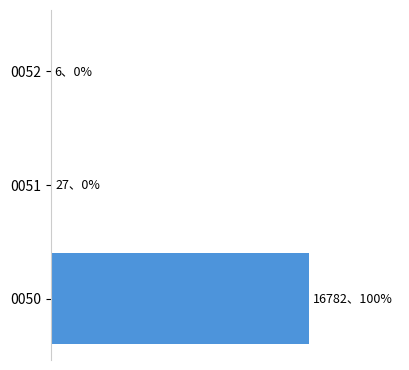

List the labels in order of value, largest first.

0050, 0051, 0052